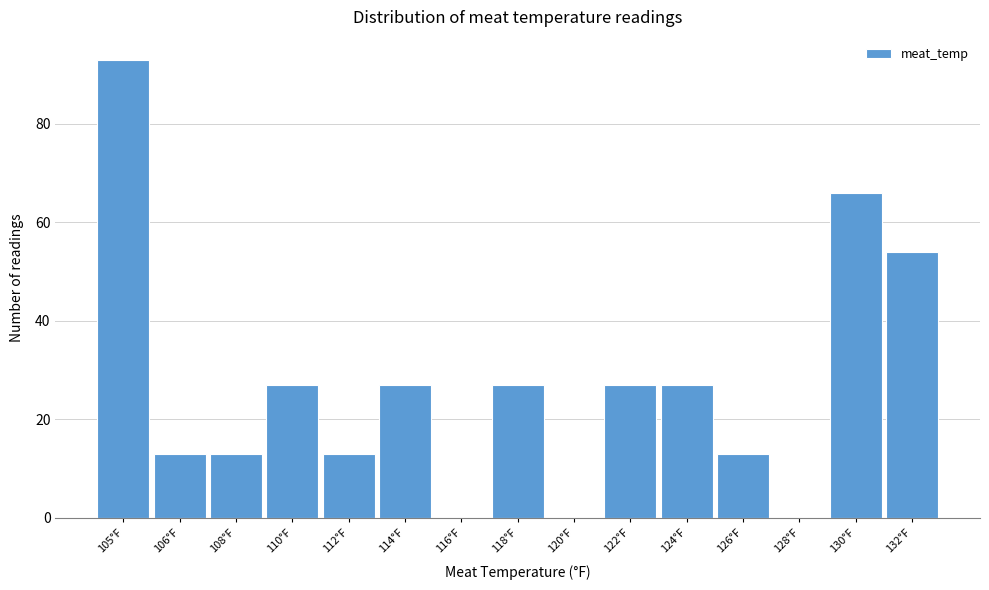

Reading right to left, list all the values displayed in this chart.

132°F=54	130°F=66	128°F=0	126°F=13	124°F=27	122°F=27	120°F=0	118°F=27	116°F=0	114°F=27	112°F=13	110°F=27	108°F=13	106°F=13	105°F=93